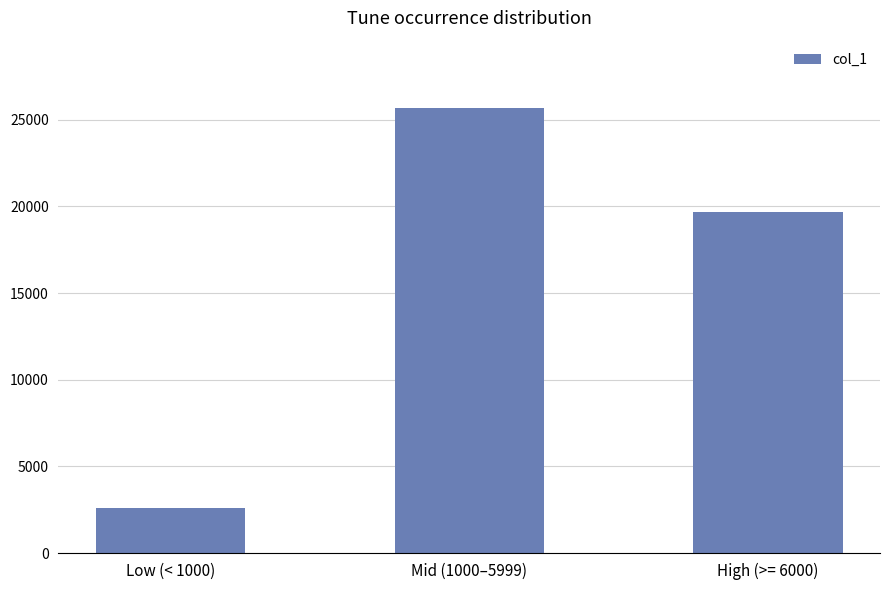

What is the change in value from Mid (1000–5999) to High (>= 6000)?

-6021